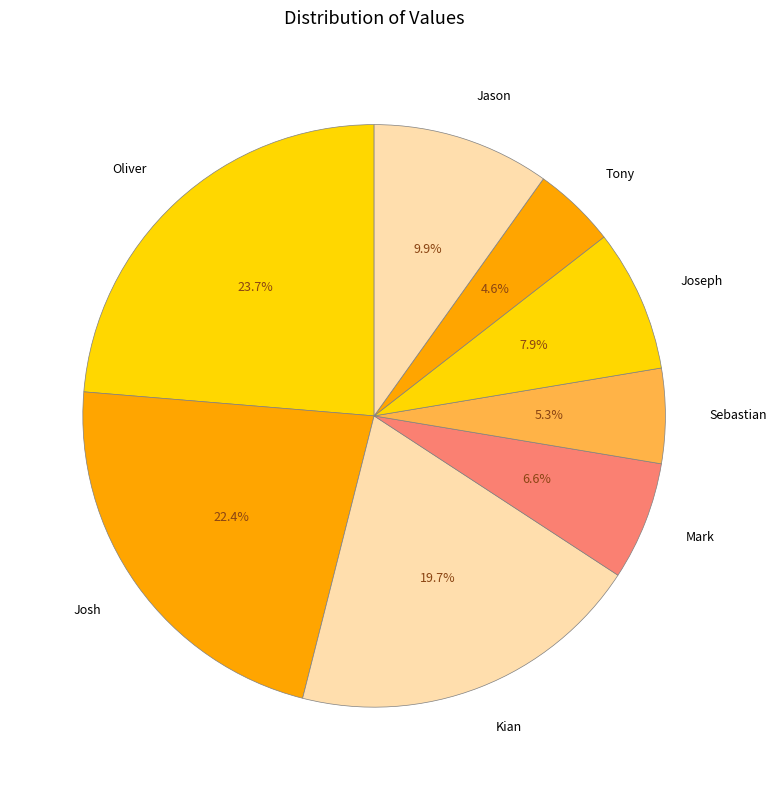

True or false: Oliver accounts for 37% of the total.

False